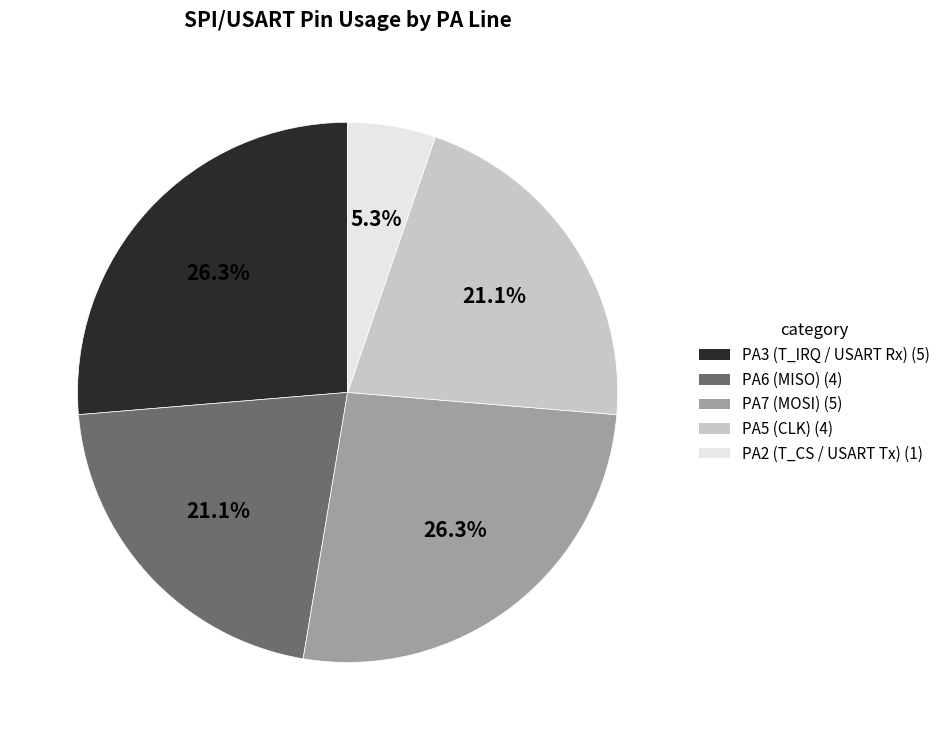

Which has a higher value, PA3 (T_IRQ / USART Rx) or PA6 (MISO)?

PA3 (T_IRQ / USART Rx)